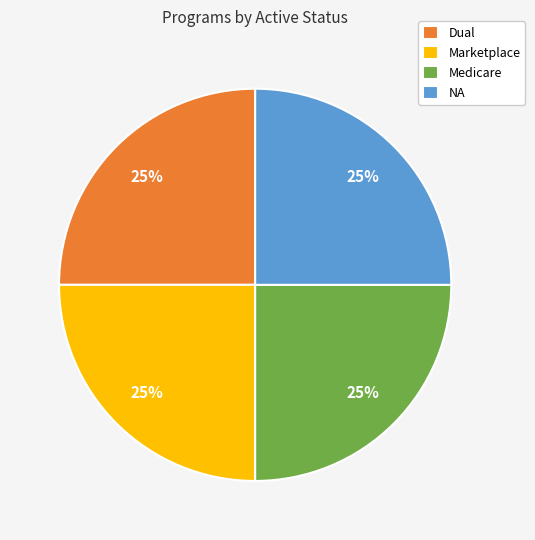

What is the ratio of the value at Marketplace to the value at Medicare?

1.0